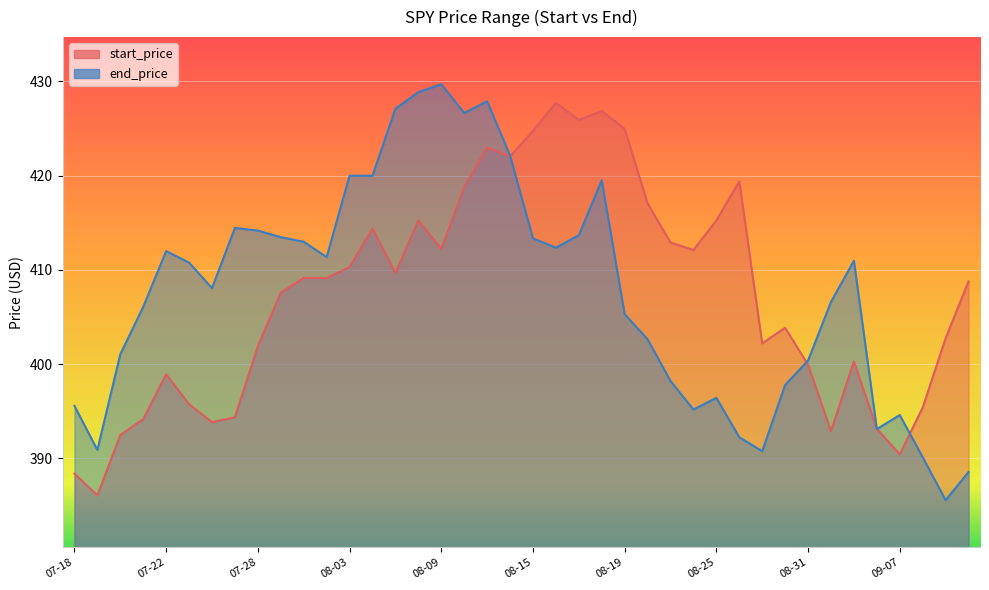

Which series has the largest total across all categories?

end_price